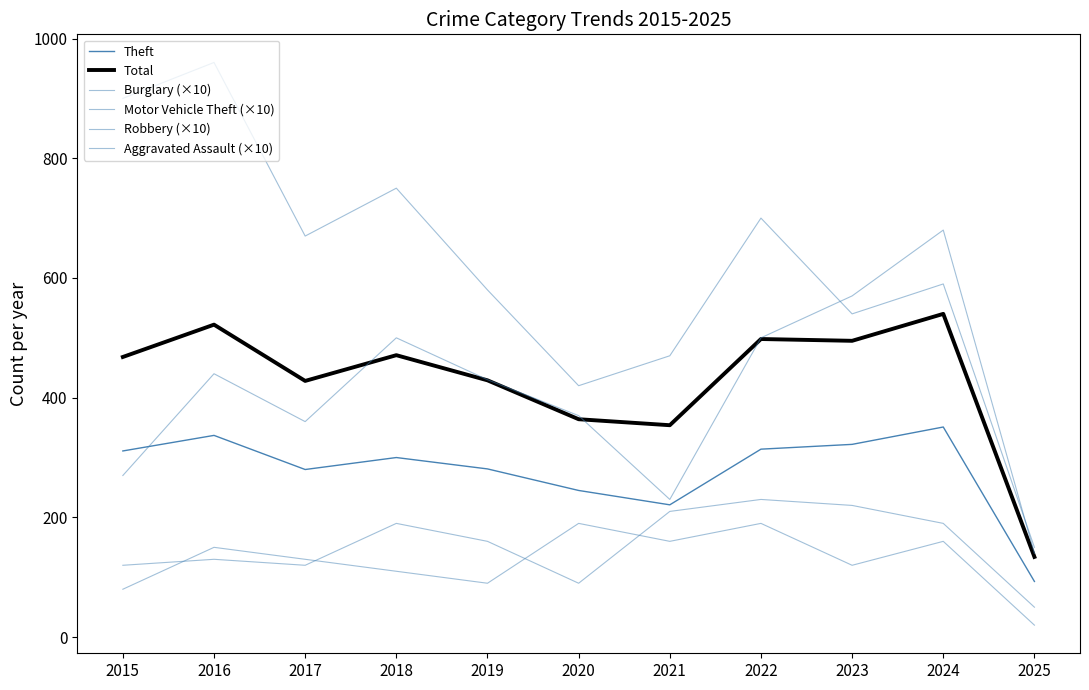

How many values in the Motor Vehicle Theft (×10) series are below 430?

5